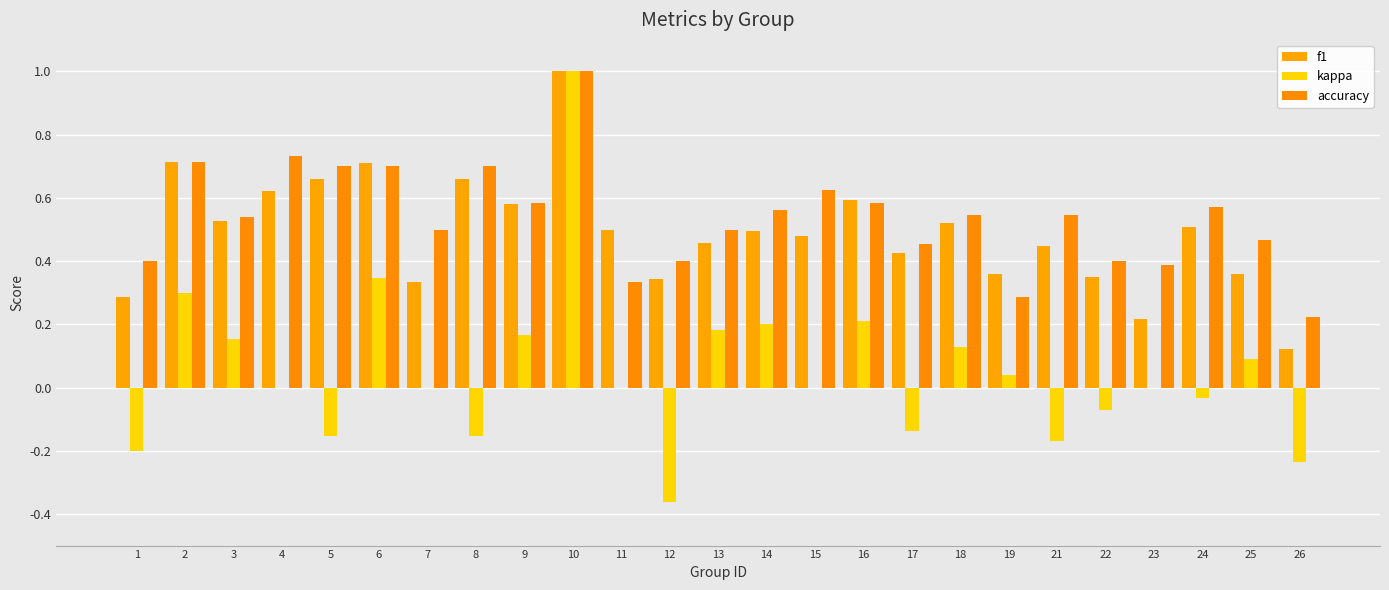

How many categories are shown in the chart?

25